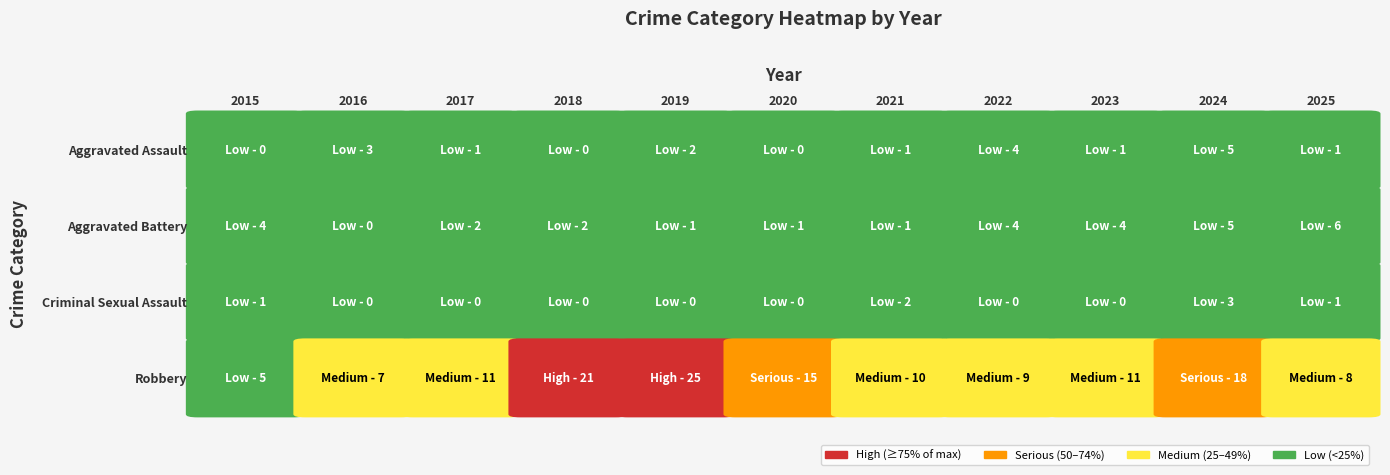

The value of Aggravated Assault at 2019 is 1. True or false?

False